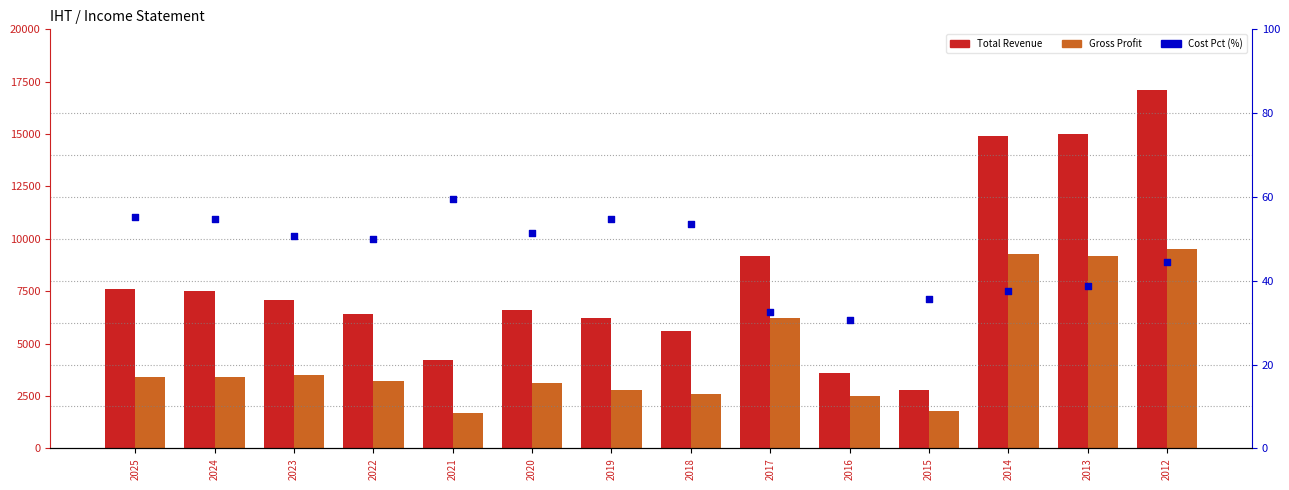

Is the value of Total Revenue at 2025 greater than the value of Gross Profit at 2012?

No